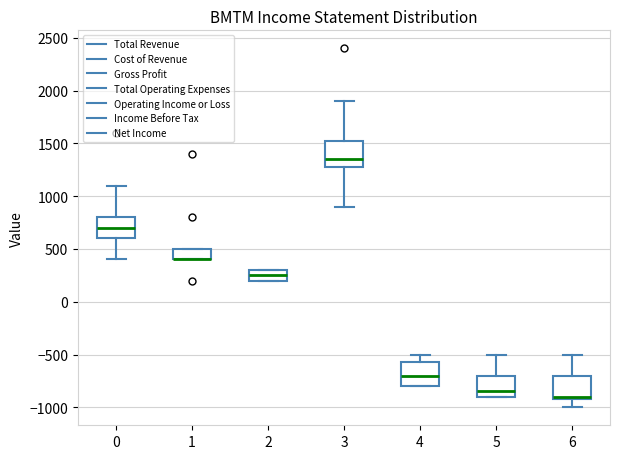

Reading left to right, transcribe this box plot: for each box, give where its median line is, the range the box spans, and where its two whiskers end, as read against the y-axis. The values are not printed on the chart, so give them approximately, as read against the axis.

0: median 700, box 600 to 800, whiskers 400 to 1100
1: median 400 (drawn on the box's lower edge), box 400 to 500, whiskers 400 to 500
2: median 250, box 200 to 300, whiskers 200 to 300
3: median 1350, box 1300 to 1550, whiskers 900 to 1900
4: median -700, box -800 to -550, whiskers -800 to -500
5: median -850, box -900 to -700, whiskers -900 to -500
6: median -900 (just above the box's lower edge), box -900 to -700, whiskers -1000 to -500